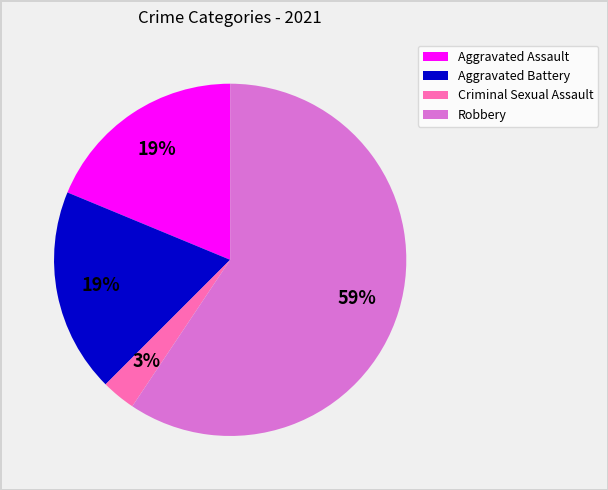

To the nearest percent, what percentage of the pie is Aggravated Battery?

19%